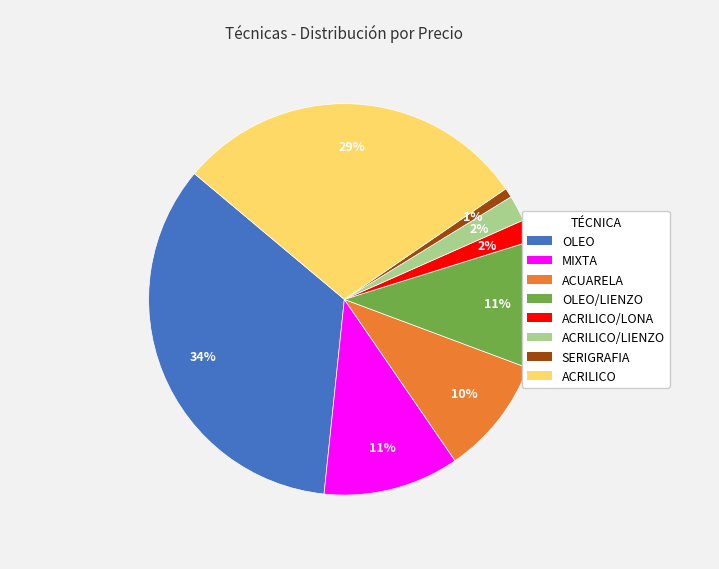

To the nearest percent, what is the difference between the ACRILICO/LONA and OLEO/LIENZO slice percentages?

9%